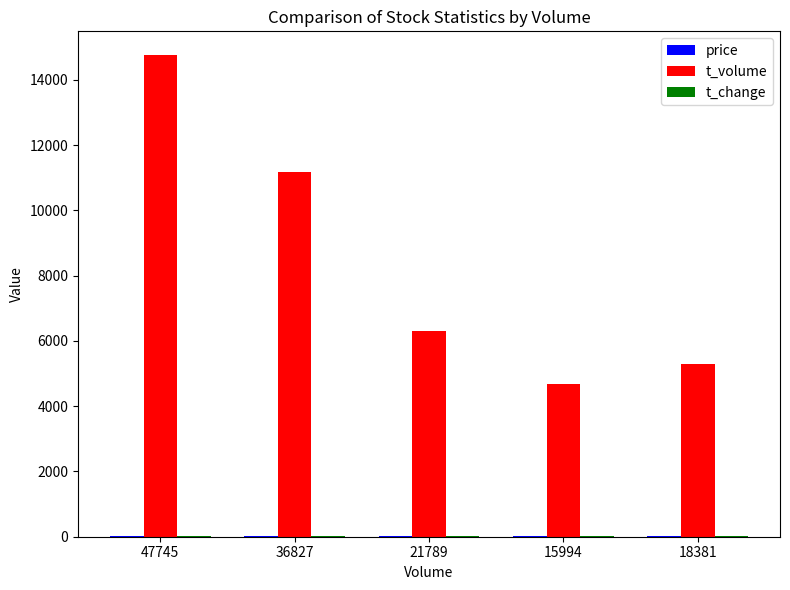

Which series changed the most between 15994 and 18381?

t_volume